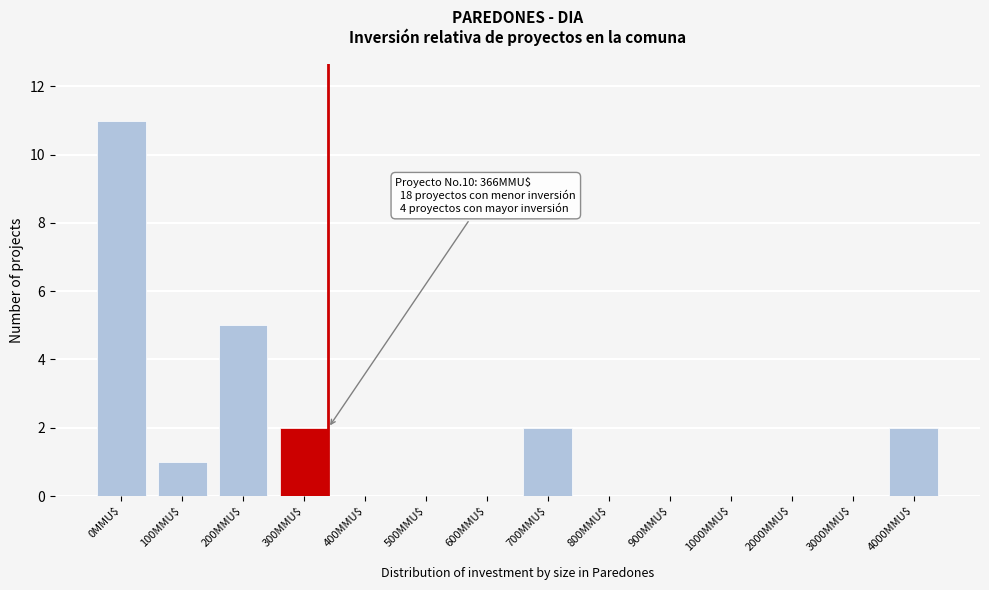

What is the sum of all values?

23